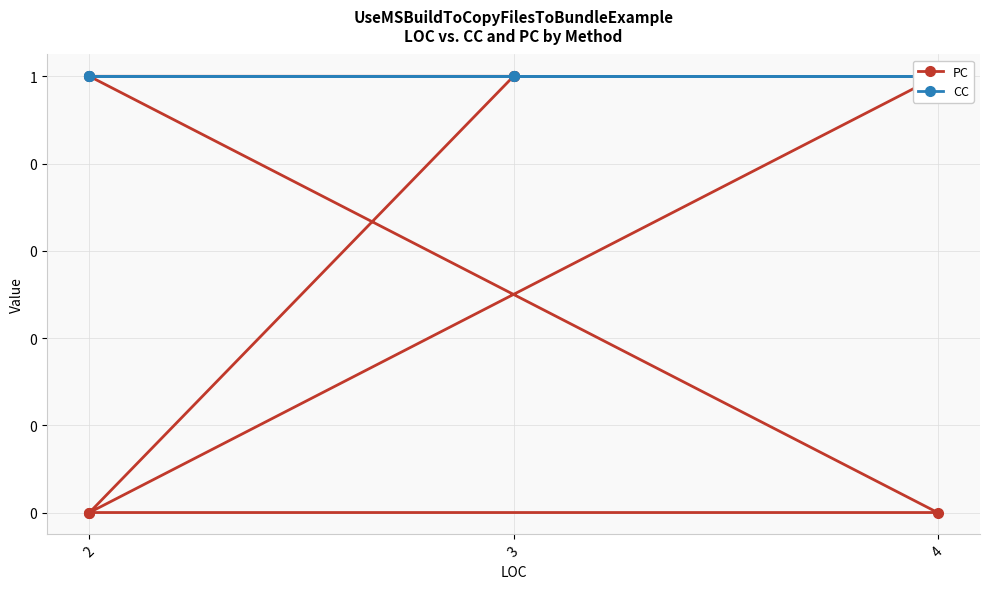

The value of CC at 3 is 1. True or false?

True